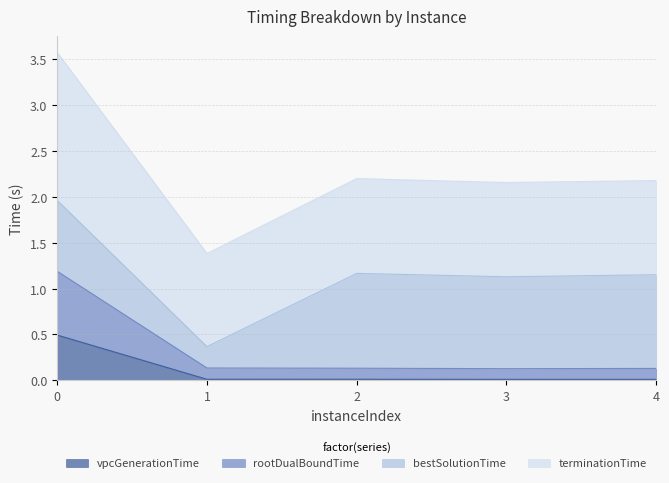

Which category has the lowest value across all series?

3